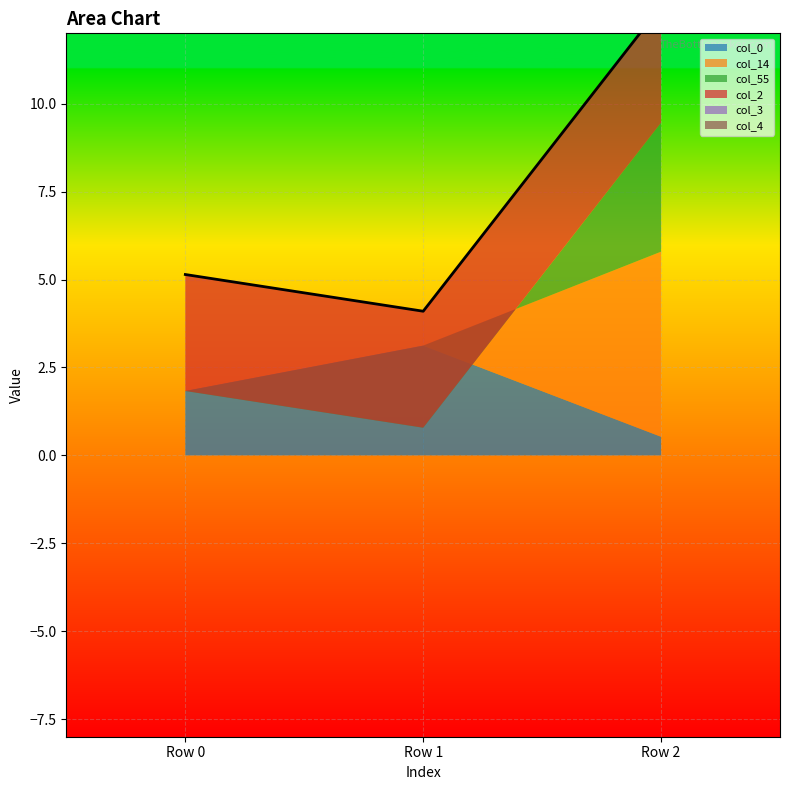

What are all the series names shown in the legend?

col_0, col_14, col_55, col_2, col_3, col_4